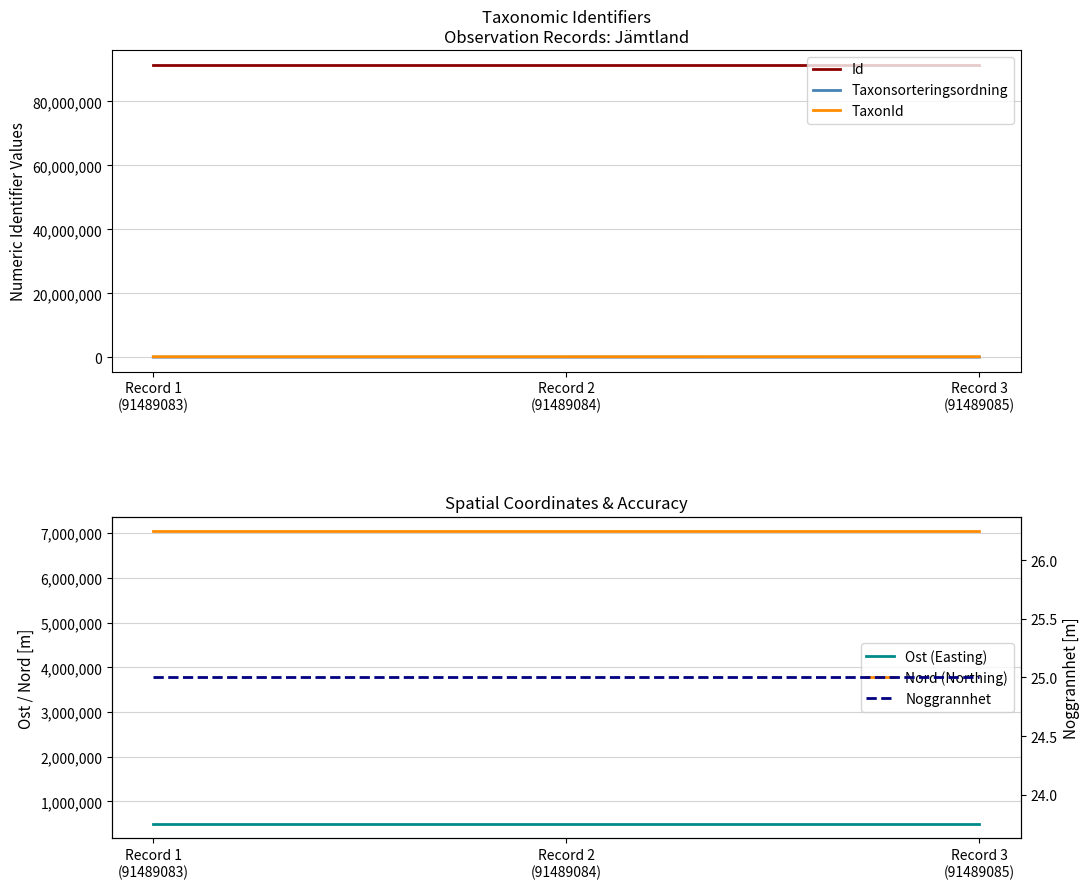

At which category is the sum across all series the highest?

Record 3
(91489085)